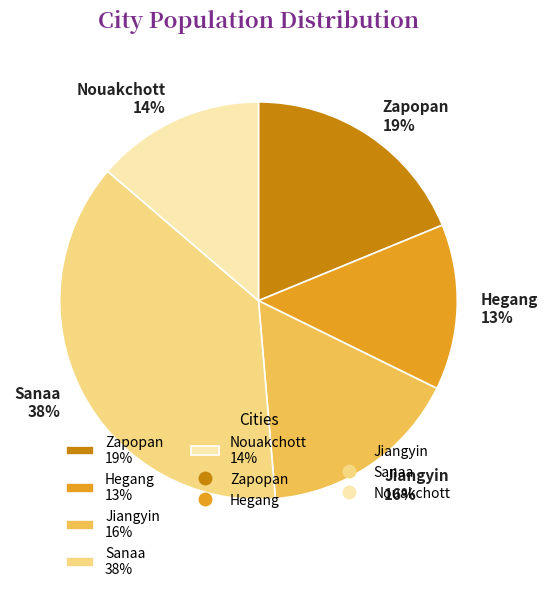

To the nearest percent, what is the combined percentage of Zapopan 19% and Jiangyin 16%?

35%